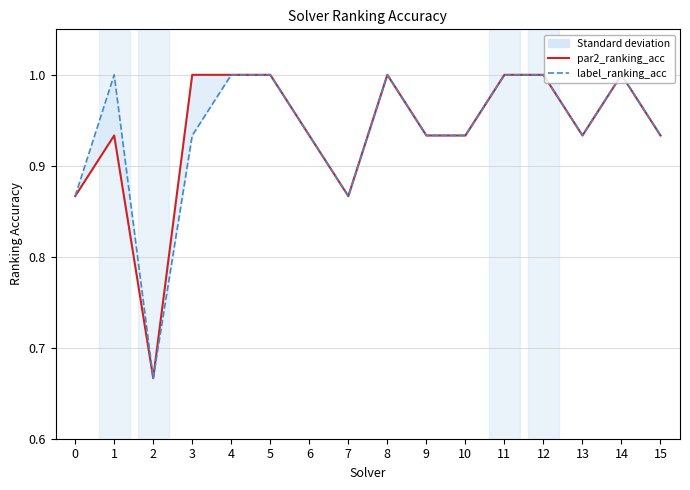

Count the label_ranking_acc values in the range 0 to 1.

16